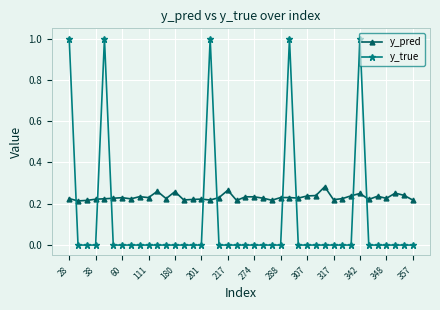

After their last crossing, which series has the higher values: y_true or y_pred?

y_pred